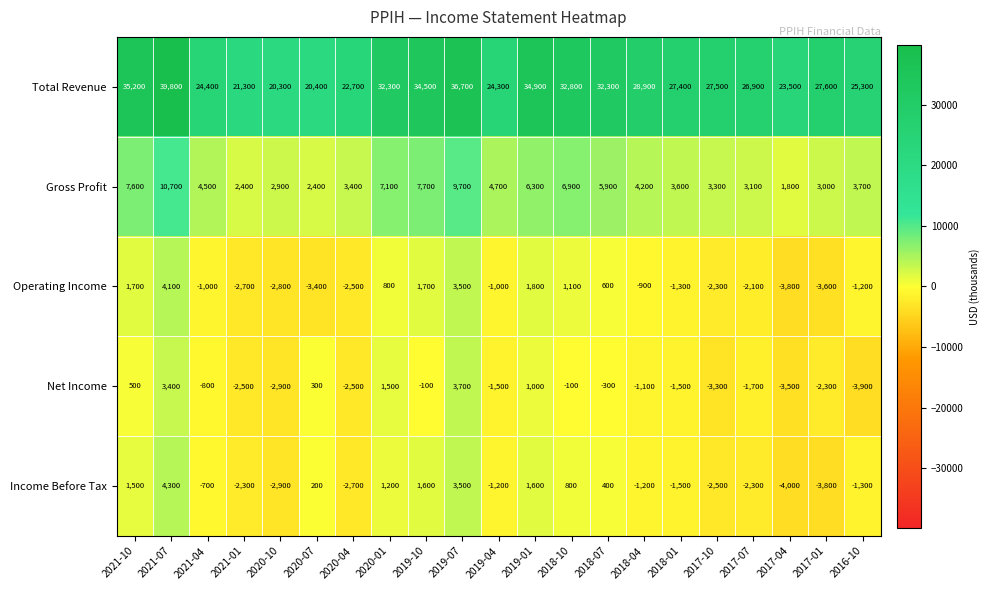

What is the difference between the maximum and minimum values in the Total Revenue series?

19500